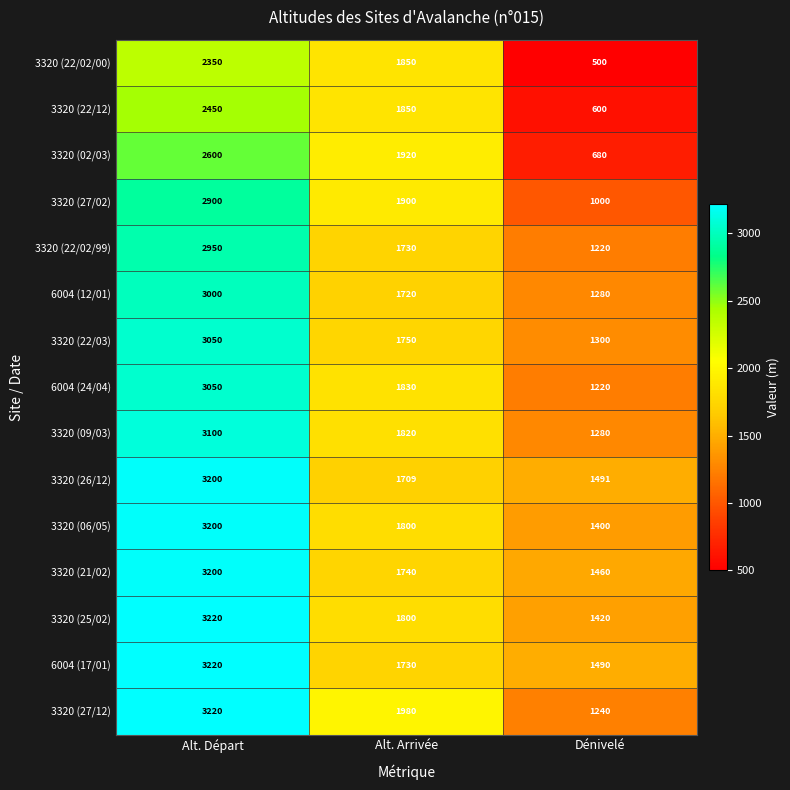

What is the minimum value shown in the chart?

500